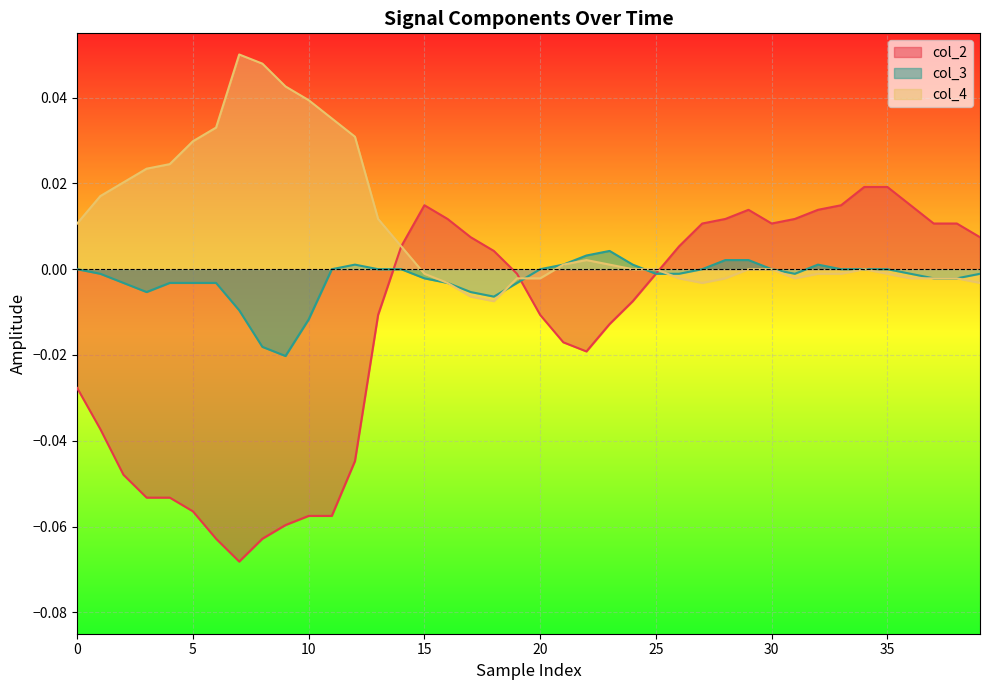

How many data points in col_3 are less than 0?

22